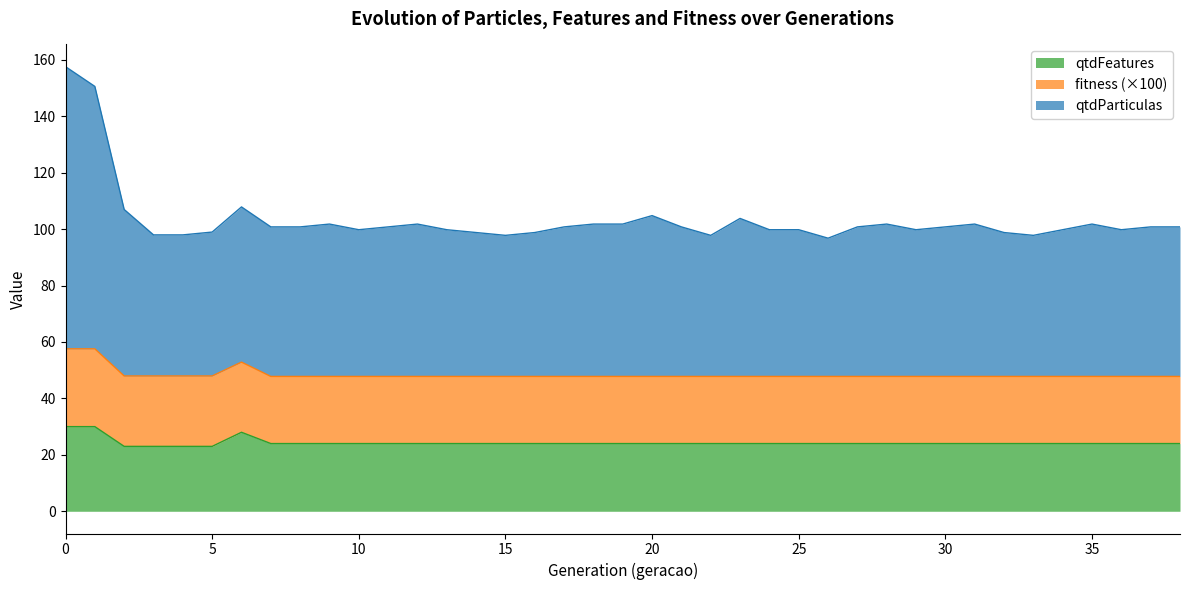

List the labels in order of qtdFeatures value, smallest first.

2, 3, 4, 5, 7, 8, 9, 10, 11, 12, 13, 14, 15, 16, 17, 18, 19, 20, 21, 22, 23, 24, 25, 26, 27, 28, 29, 30, 31, 32, 33, 34, 35, 36, 37, 38, 6, 0, 1